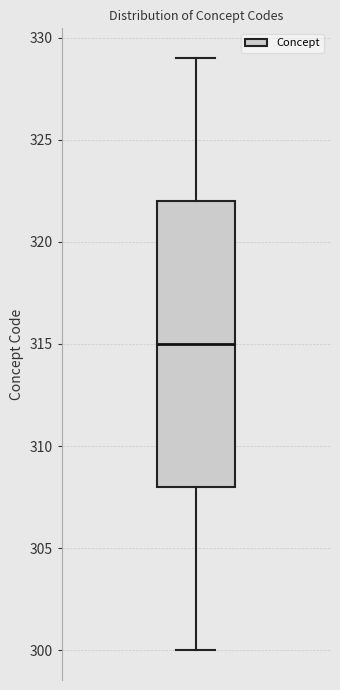

Transcribe this box plot: give where the median line is, the range the box spans, and where the two whiskers end, as read against the y-axis. The values are not printed on the chart, so give them approximately, as read against the axis.

median 315, box 308 to 322, whiskers 300 to 329